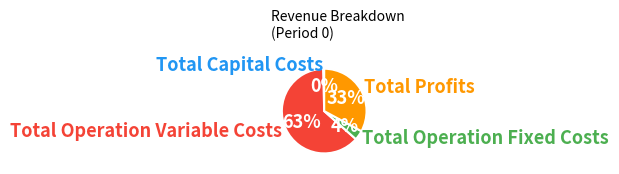

Do Total Capital Costs and Total Operation Variable Costs together represent more than half of the pie?

Yes